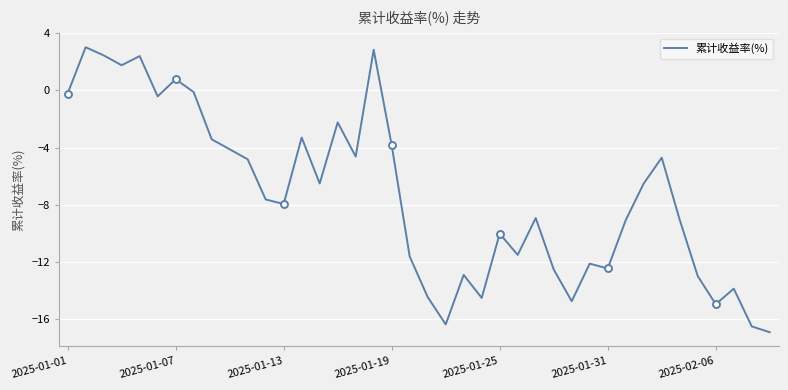

What position from the left is 34?

35